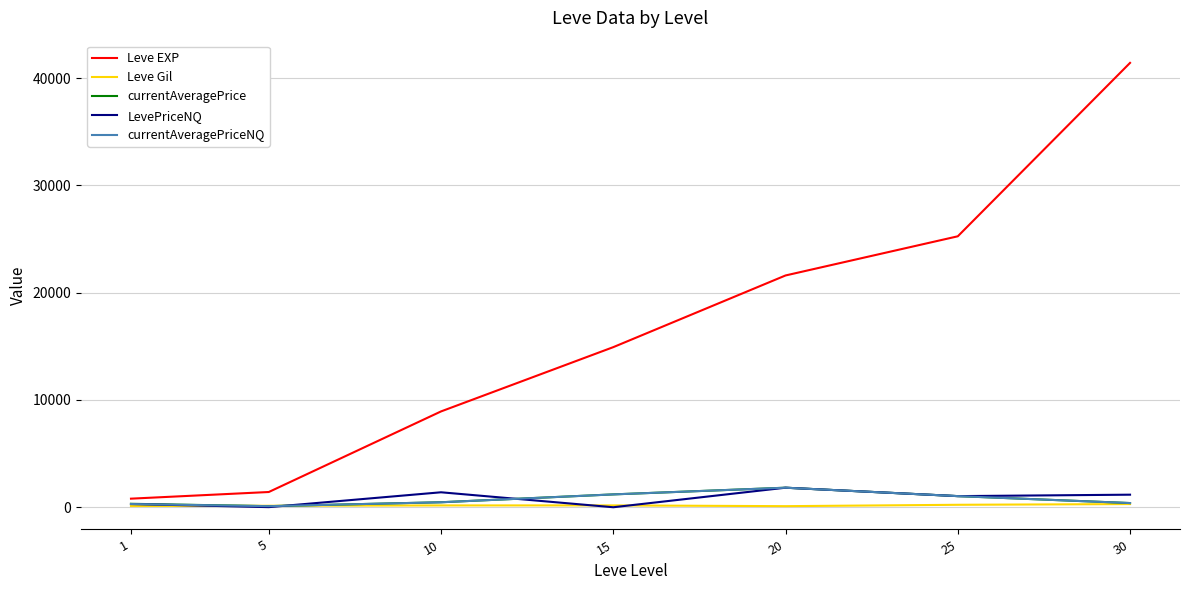

At which label is Leve EXP closest to 21105?

20